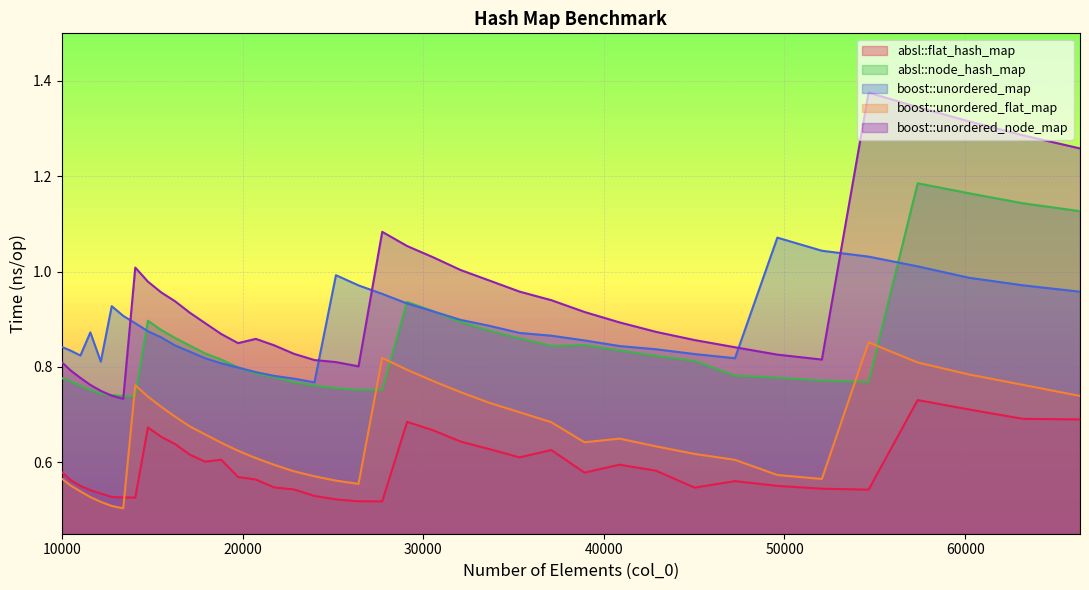

Rank the series at 40863 from lowest to highest value.

absl::flat_hash_map, boost::unordered_flat_map, absl::node_hash_map, boost::unordered_map, boost::unordered_node_map